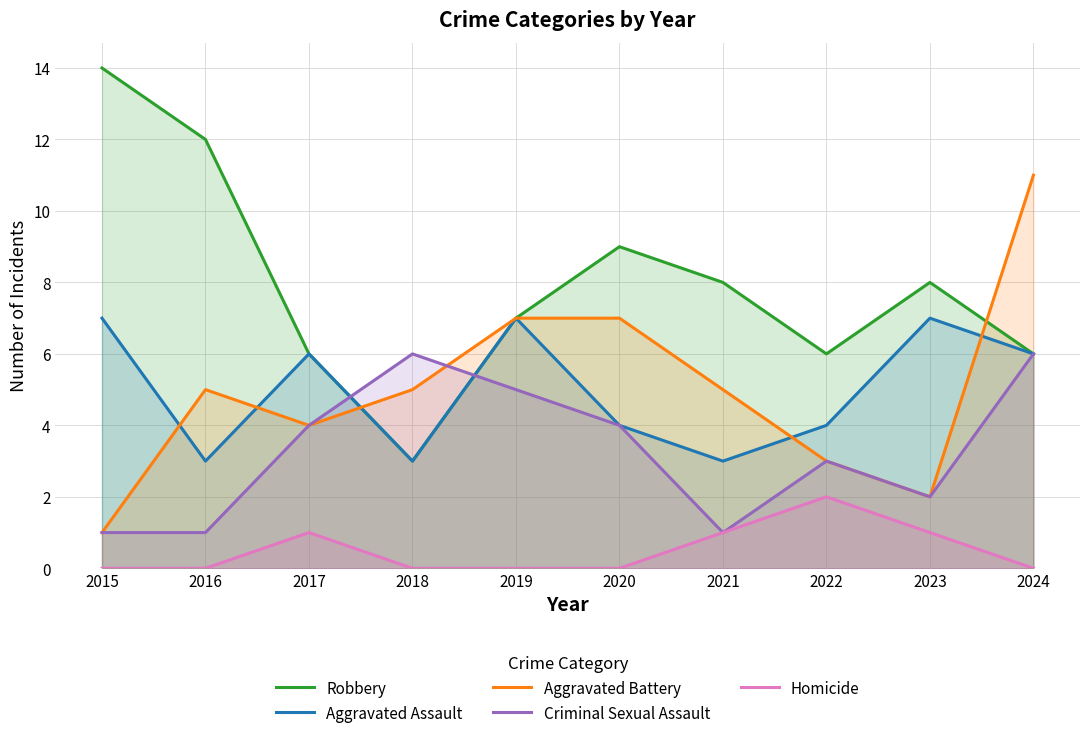

Where is the first local maximum for Criminal Sexual Assault?

2018